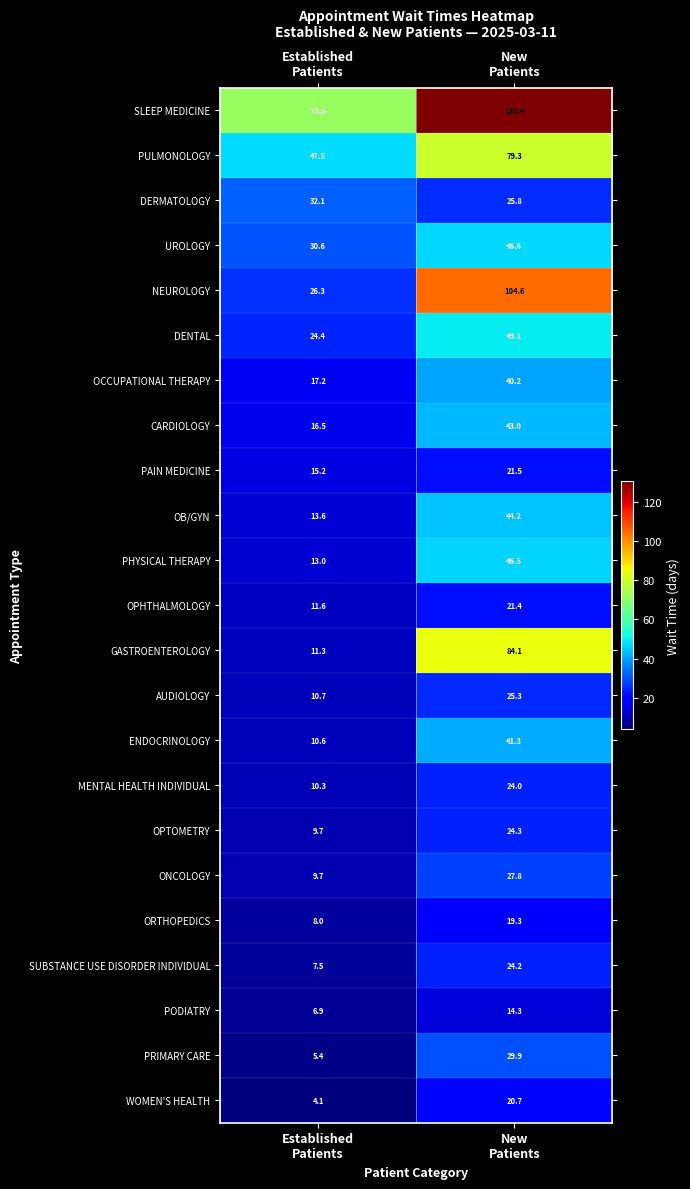

Rank the series by their maximum value, from lowest to highest.

PODIATRY, ORTHOPEDICS, WOMEN'S HEALTH, OPHTHALMOLOGY, PAIN MEDICINE, MENTAL HEALTH INDIVIDUAL, SUBSTANCE USE DISORDER INDIVIDUAL, OPTOMETRY, AUDIOLOGY, ONCOLOGY, PRIMARY CARE, DERMATOLOGY, OCCUPATIONAL THERAPY, ENDOCRINOLOGY, CARDIOLOGY, OB/GYN, PHYSICAL THERAPY, UROLOGY, DENTAL, PULMONOLOGY, GASTROENTEROLOGY, NEUROLOGY, SLEEP MEDICINE